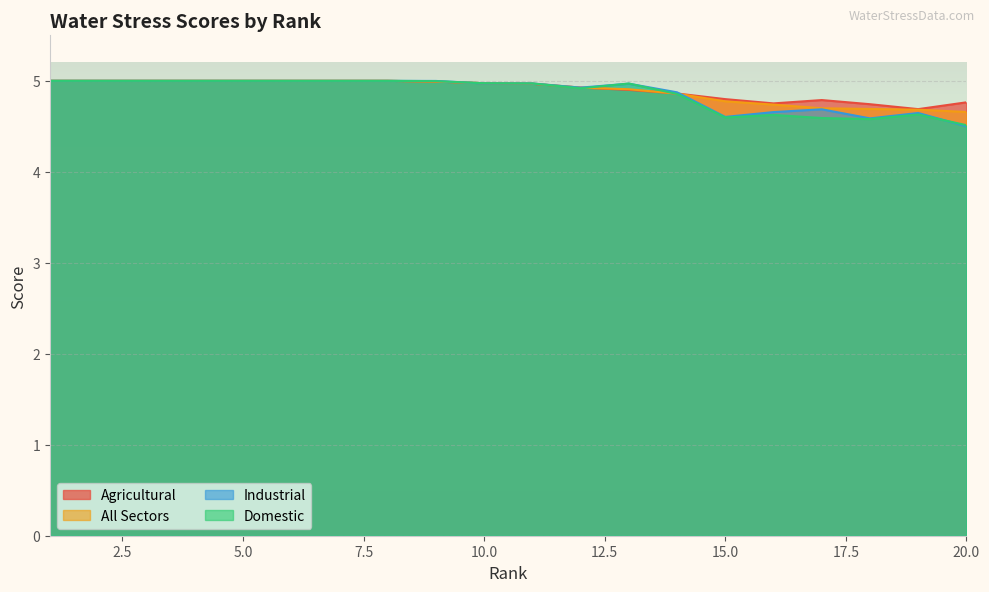

Rank the series by their maximum value, from highest to lowest.

Agricultural, All Sectors, Industrial, Domestic